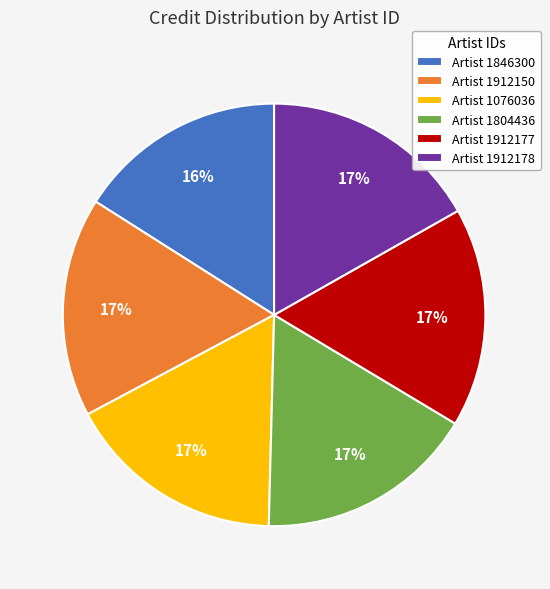

How many slices are in this pie chart?

6